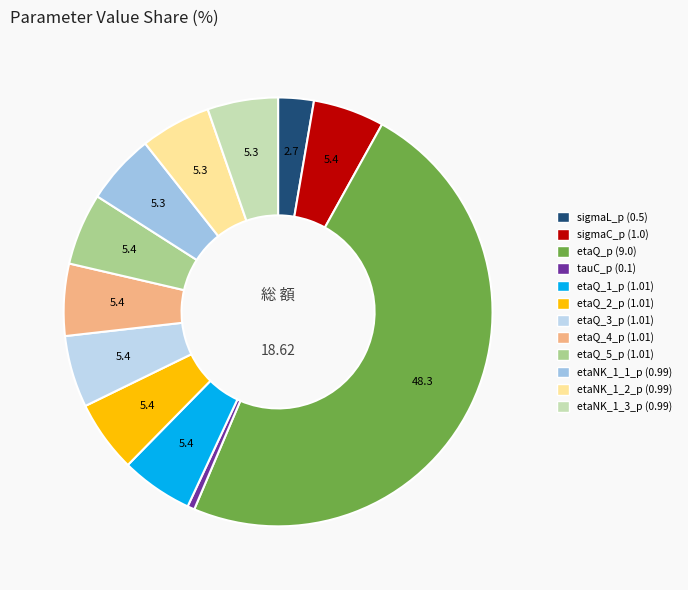

How many segments does this pie chart have?

12